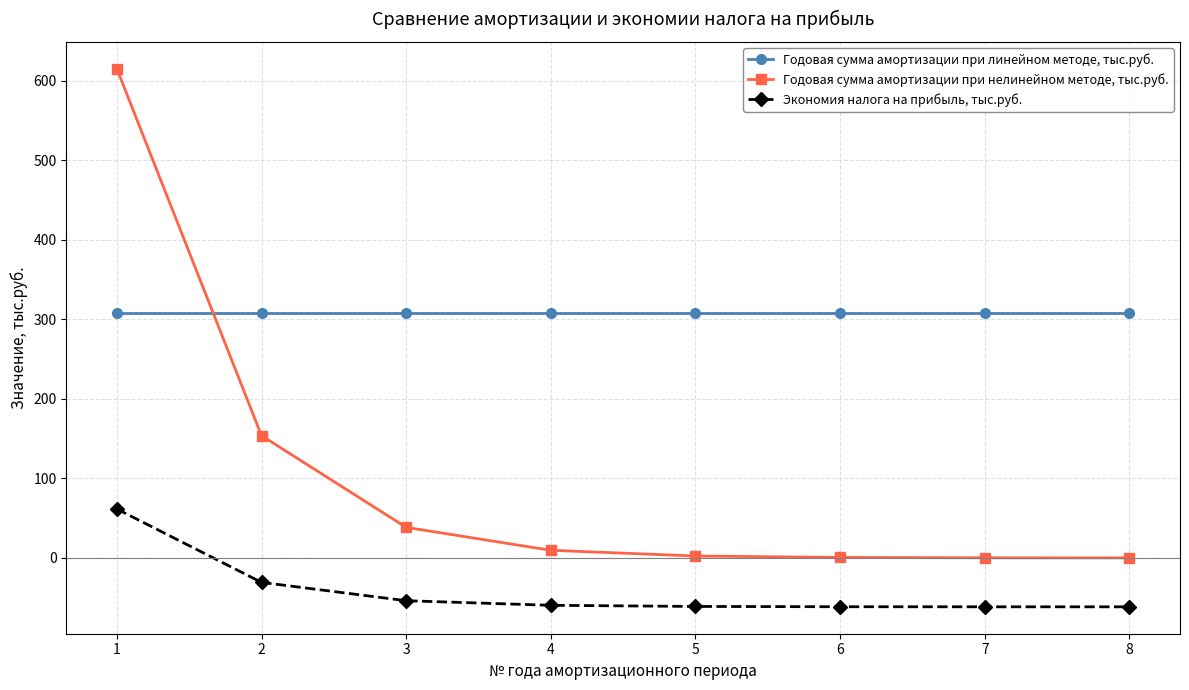

Rank the series by their maximum value, from highest to lowest.

Годовая сумма амортизации при нелинейном методе, тыс.руб., Годовая сумма амортизации при линейном методе, тыс.руб., Экономия налога на прибыль, тыс.руб.